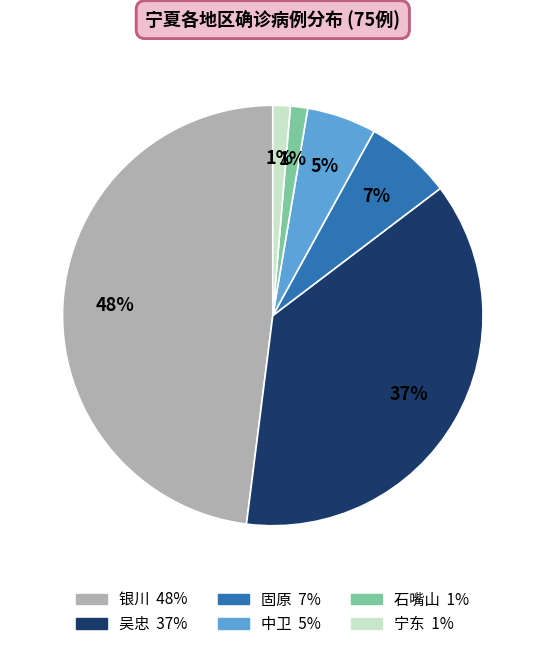

The 石嘴山 slice represents 1% of the pie. True or false?

True